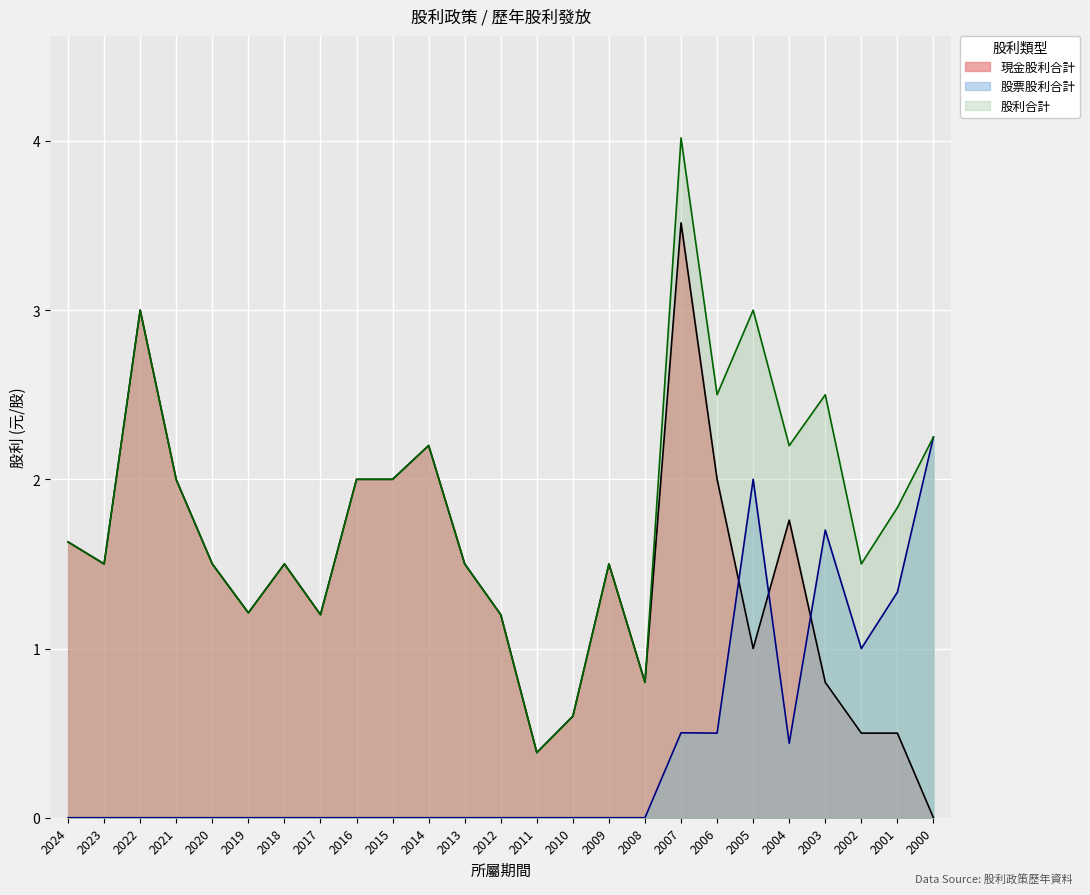

At 2006, list the series in order from largest to smallest.

股利合計, 現金股利合計, 股票股利合計